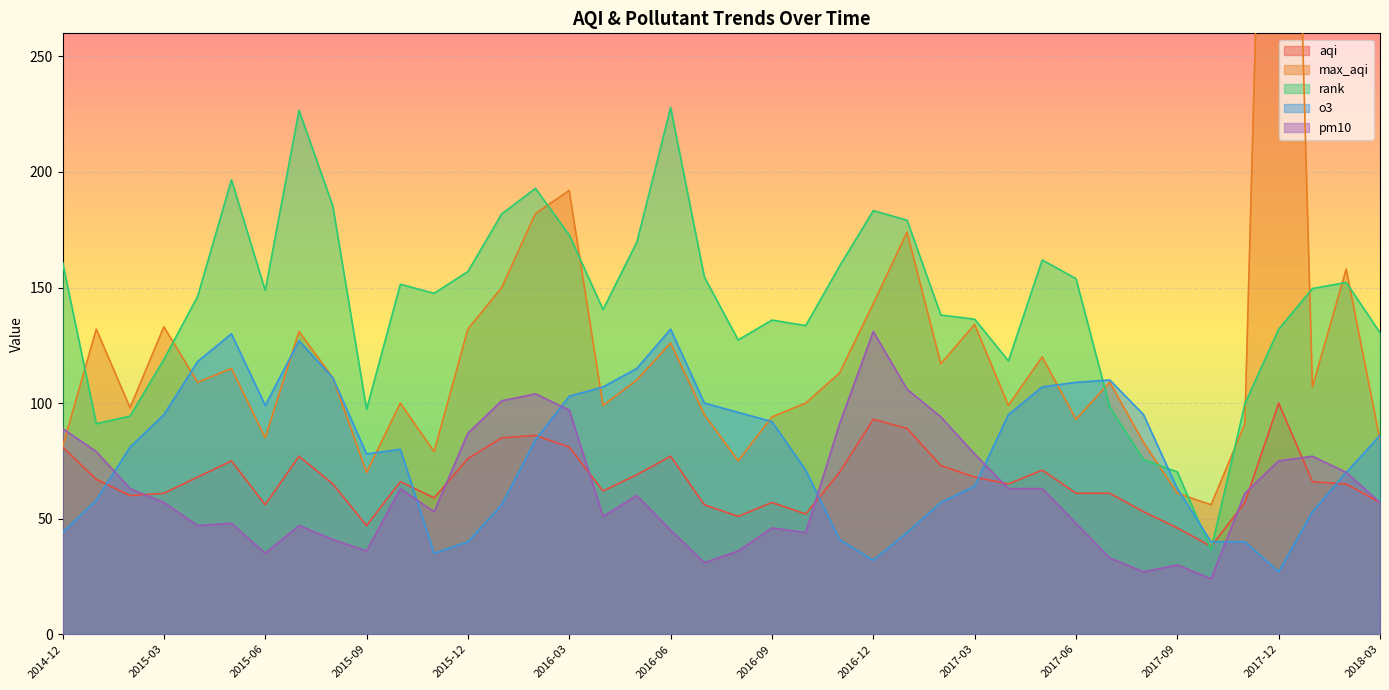

Where does the o3 series first go above 84?

2015-03